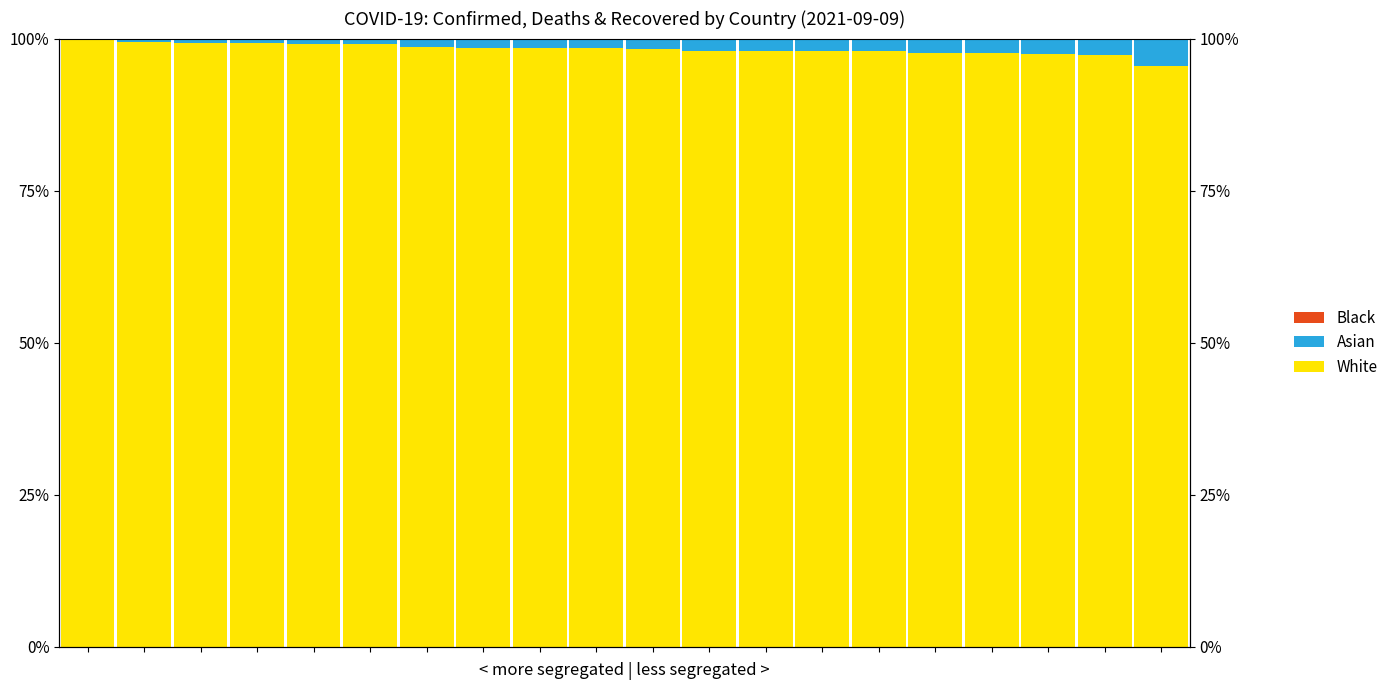

At which label is Asian closest to 2?

11